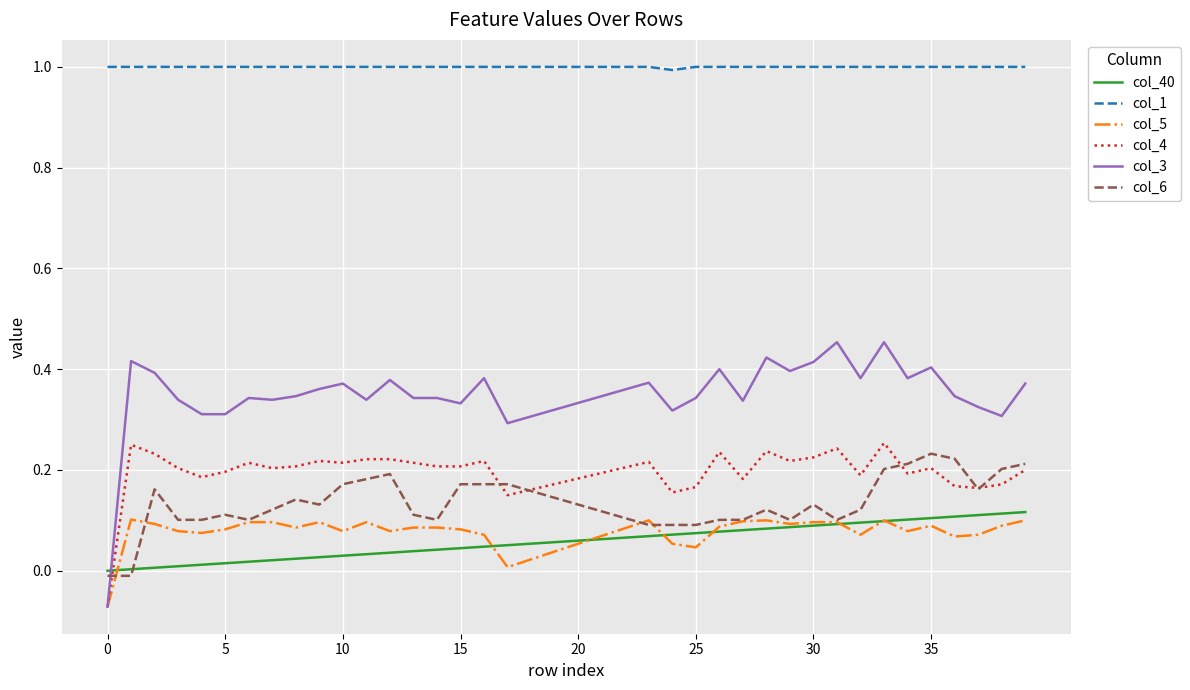

Which series ends up on top after the final intersection of col_3 and col_6?

col_3